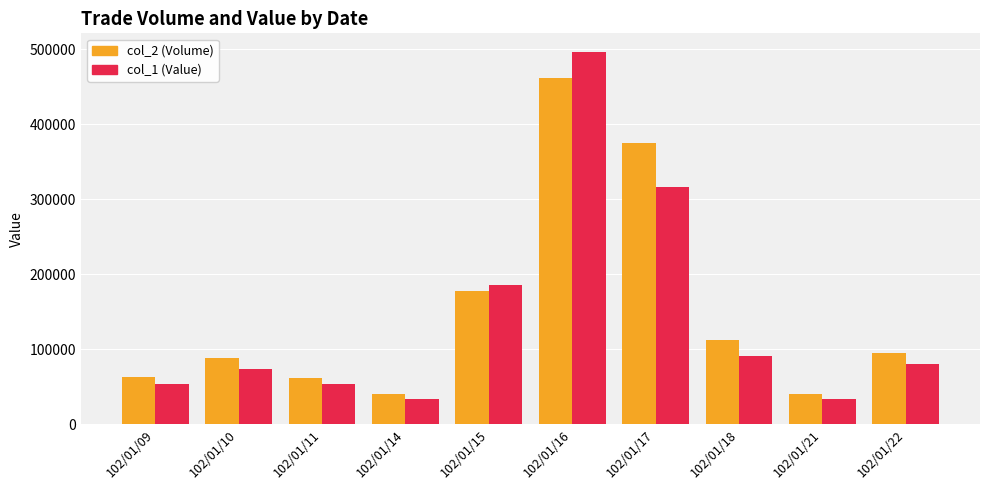

What is the sum of all col_2 (Volume) values?

1517000